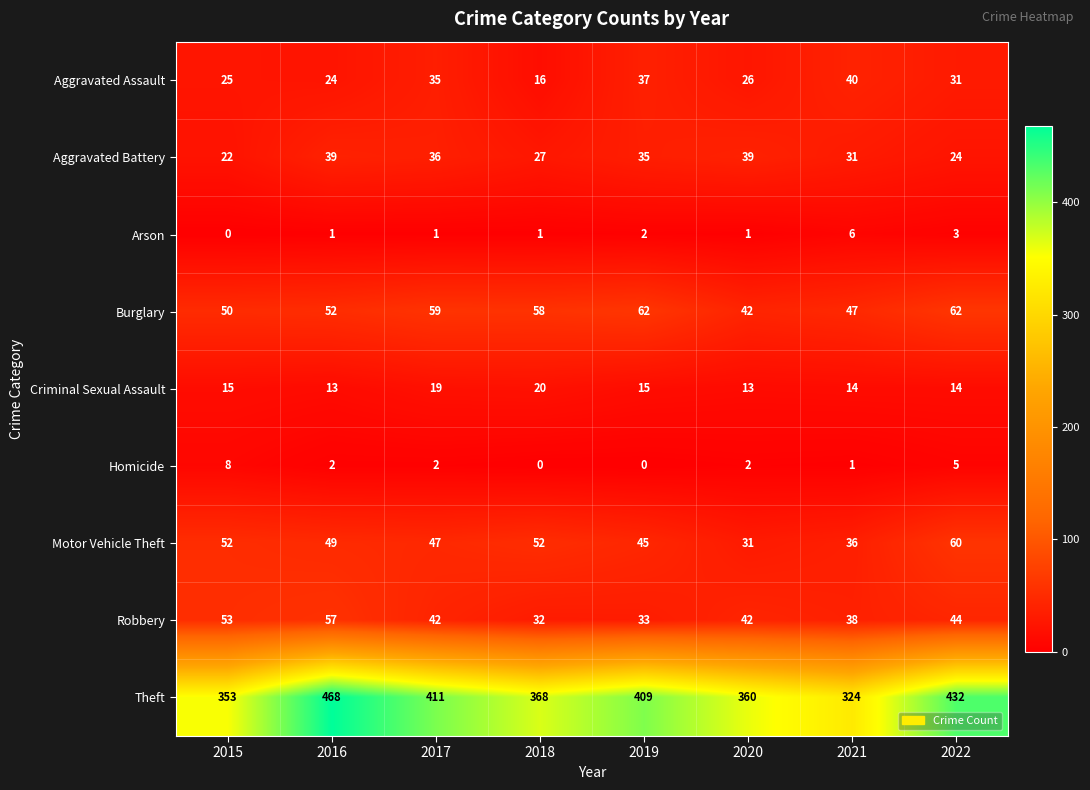

Which series has the widest spread of values?

Theft